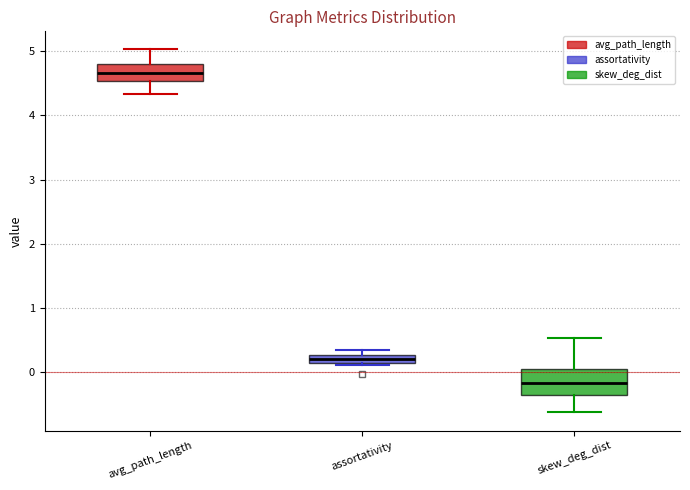

Which box's median line is the lowest?

skew_deg_dist